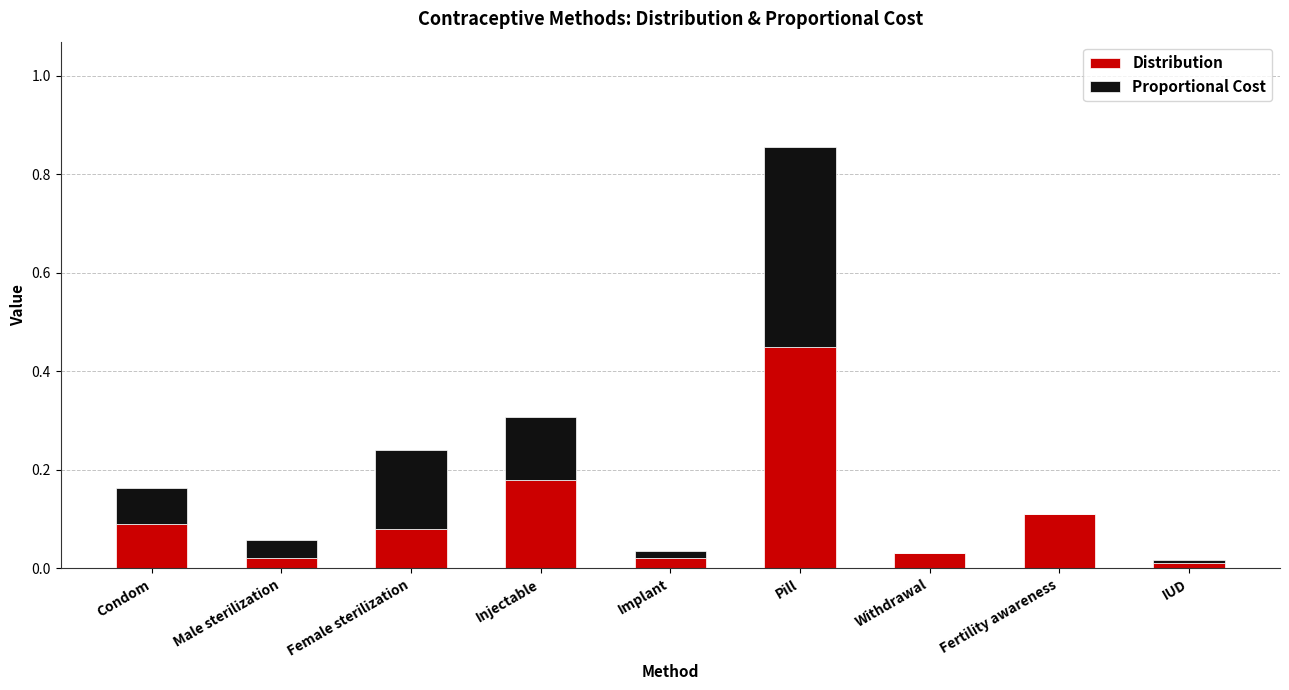

How many series are shown in this chart?

2